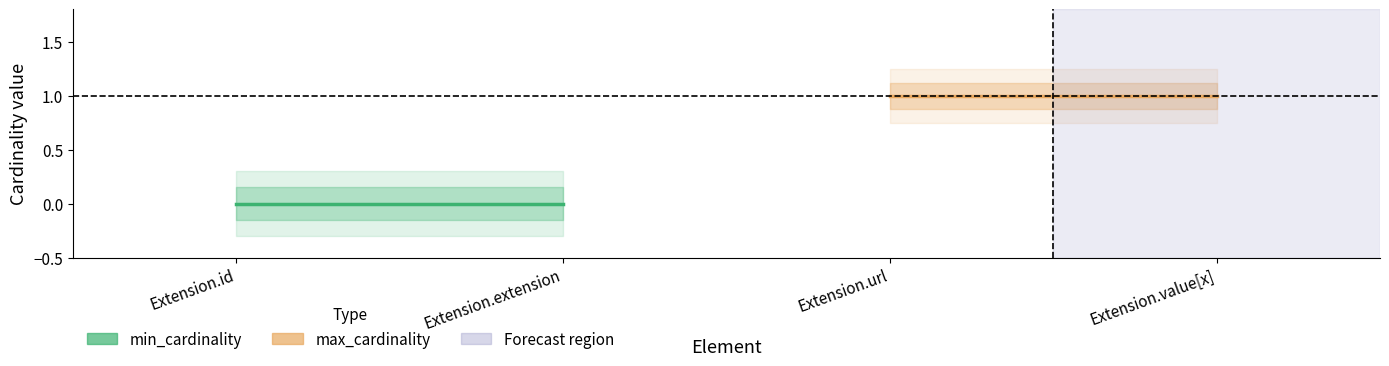

How many lines are shown in the chart?

2